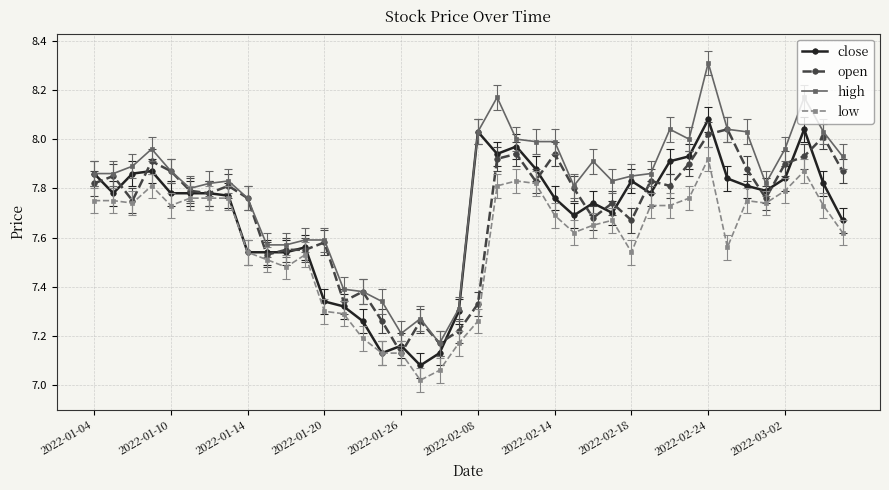

Which series has the largest total across all categories?

high